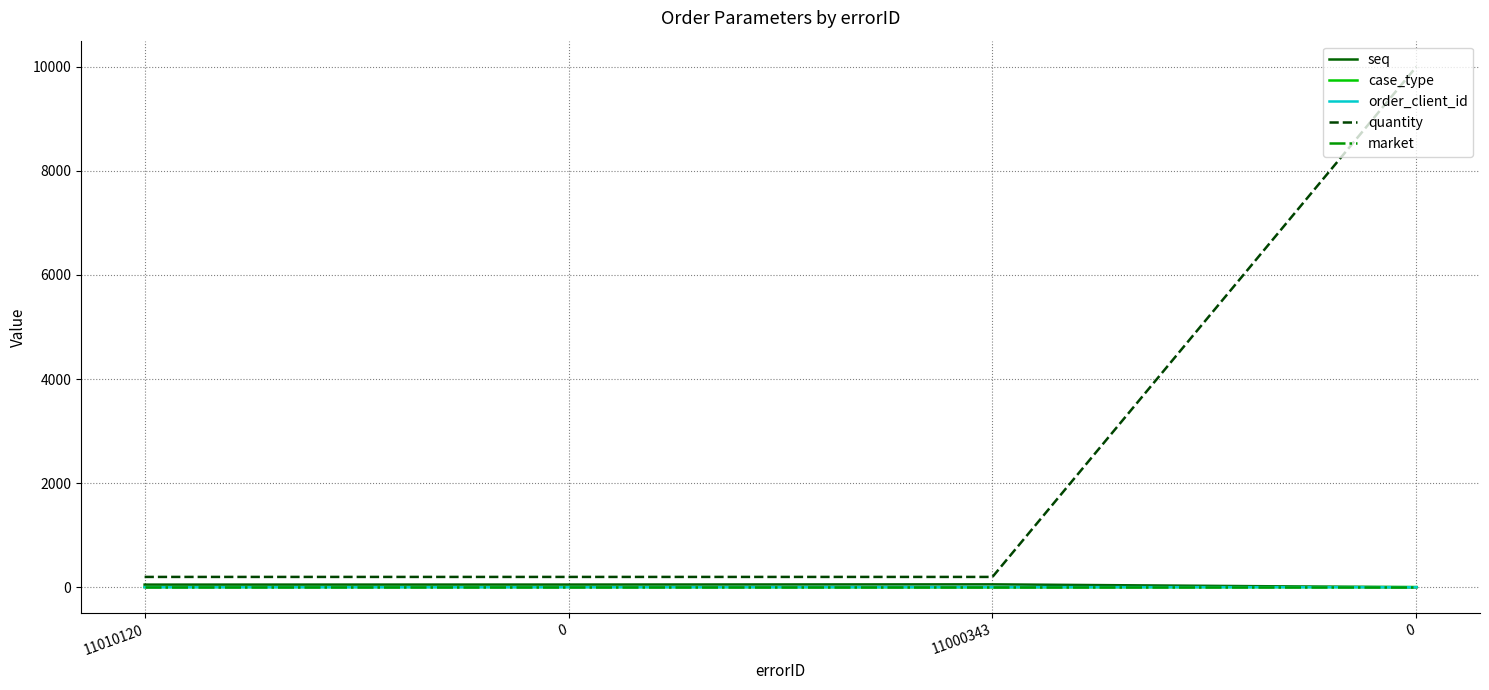

Reading left to right, list all the values displayed in this chart.

seq: 52	53	57	1
case_type: 5	5	0	6
order_client_id: 2	2	5	2
quantity: 200	200	200	10000
market: 2	2	2	2